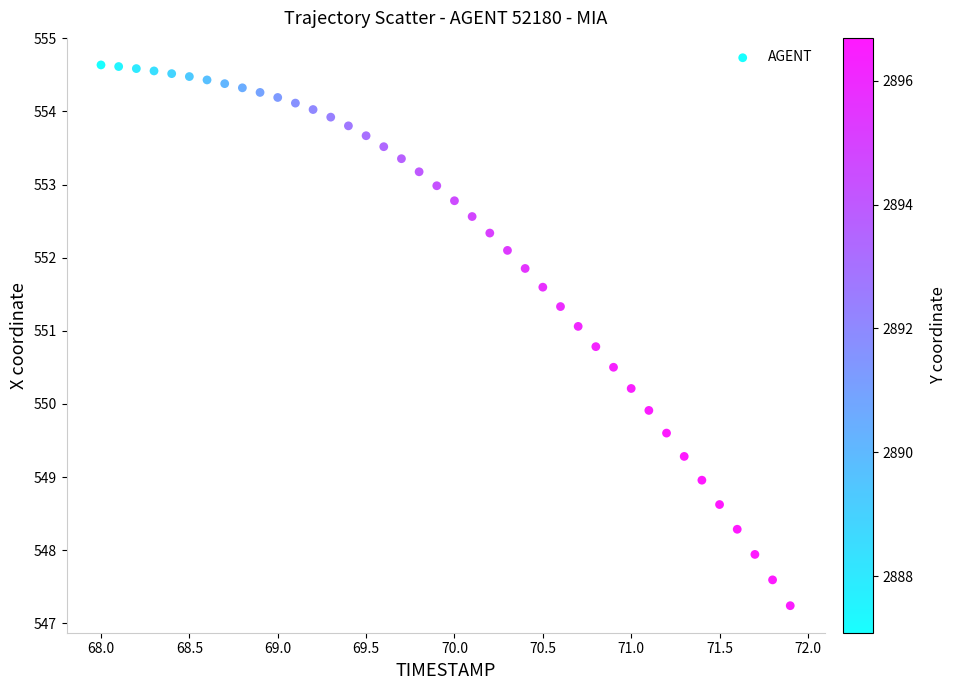

What is the range of Y values (max minus min)?

7.4